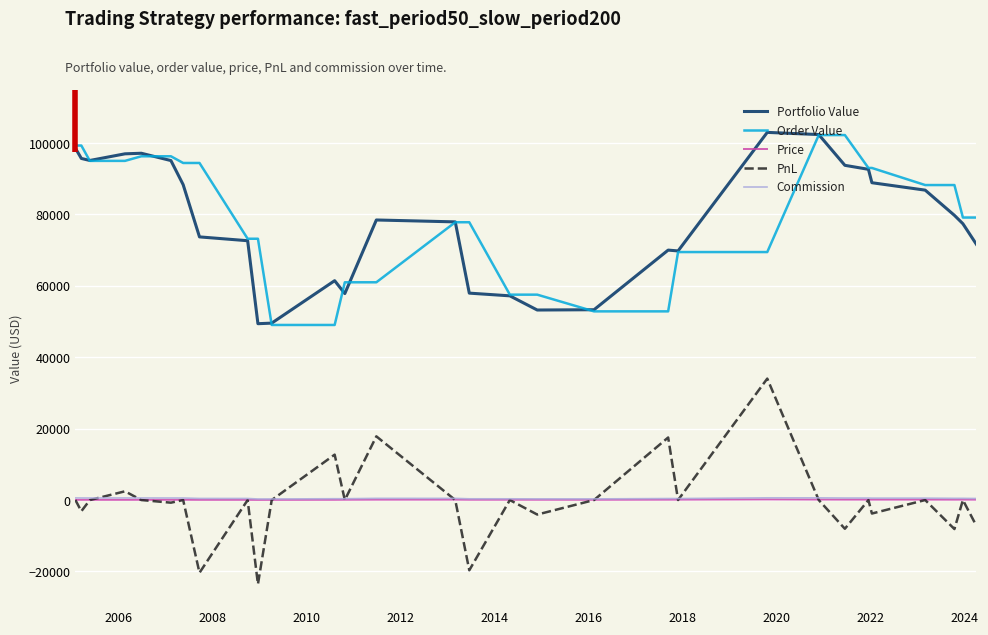

What is the lowest value of the PnL series?

-23577.8